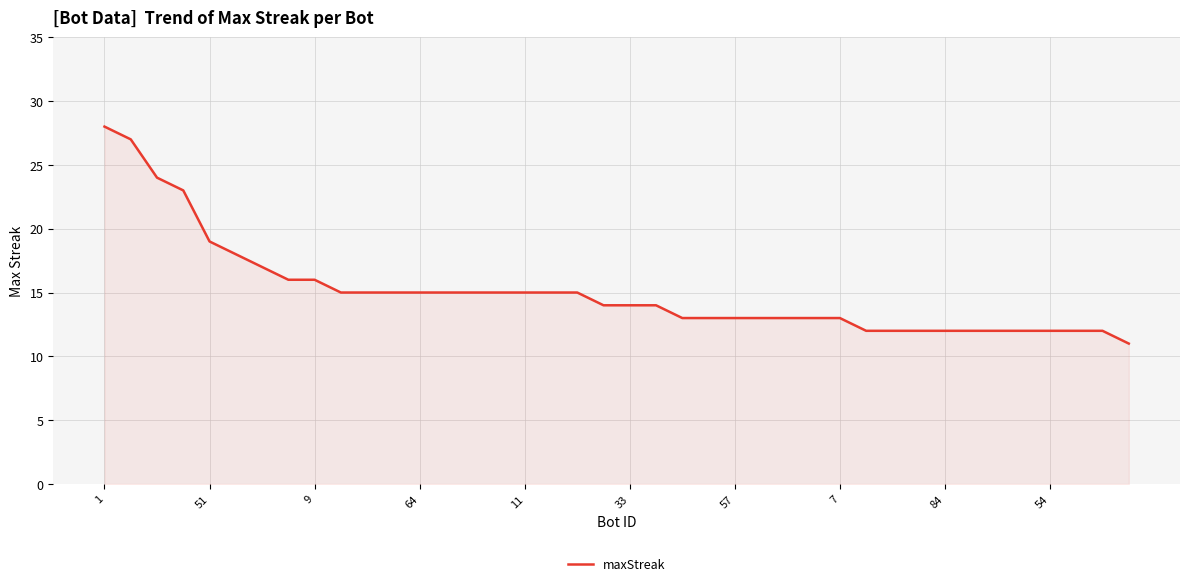

What is the minimum value shown in the chart?

11